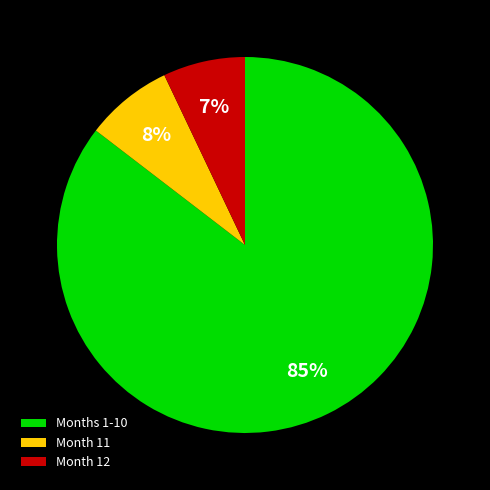

The Month 11 slice represents 8% of the pie. True or false?

True